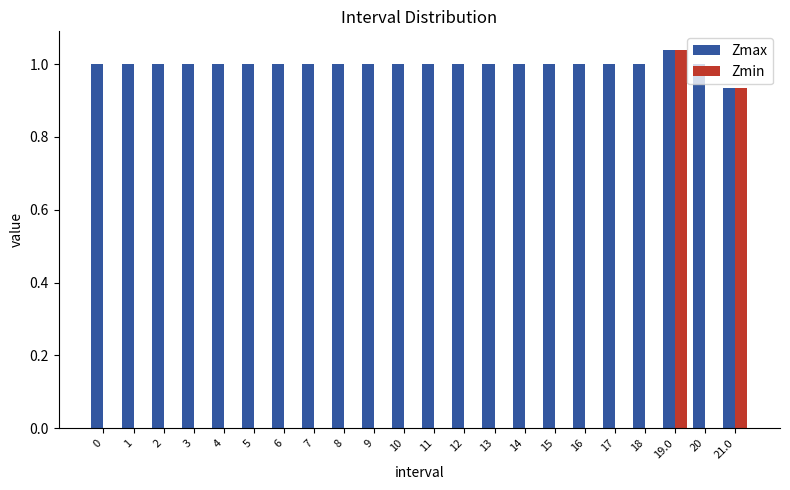

What is the sum of all Zmax values?

22.0